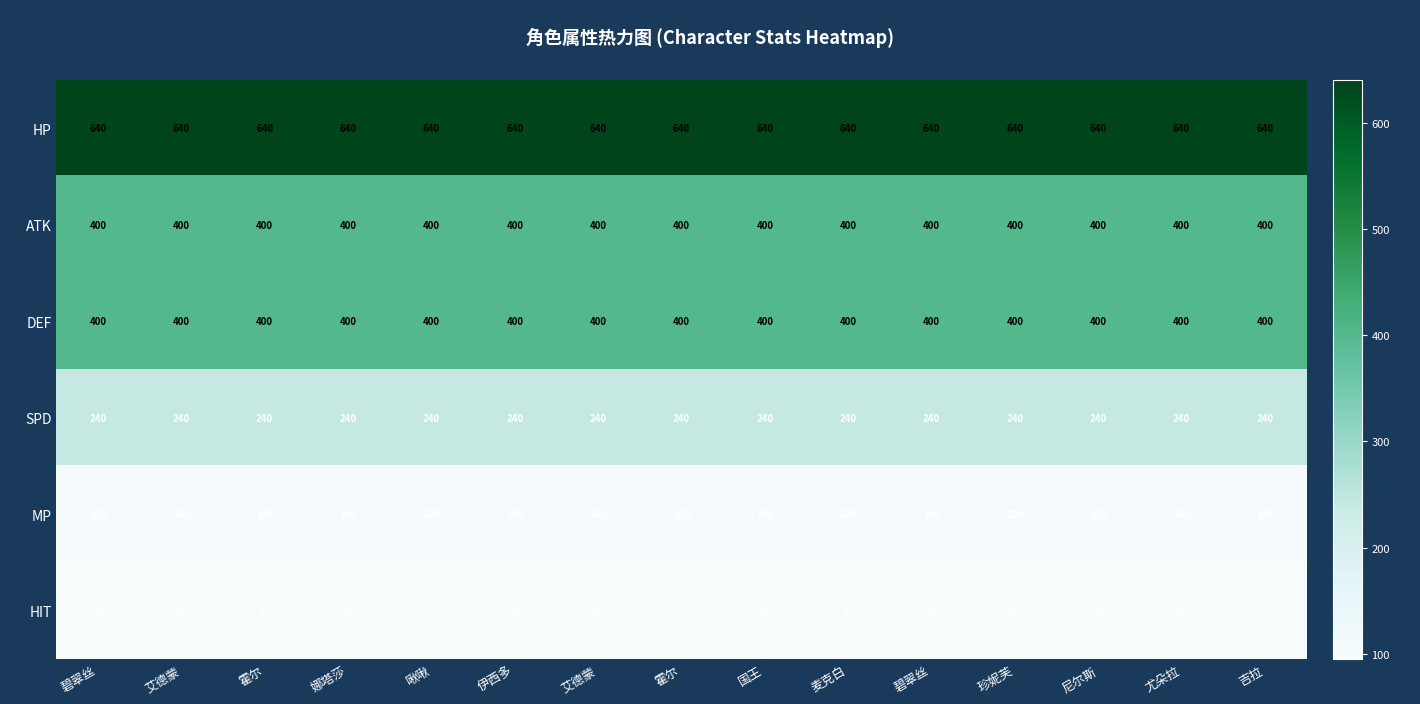

How many distinct data groups are displayed?

6